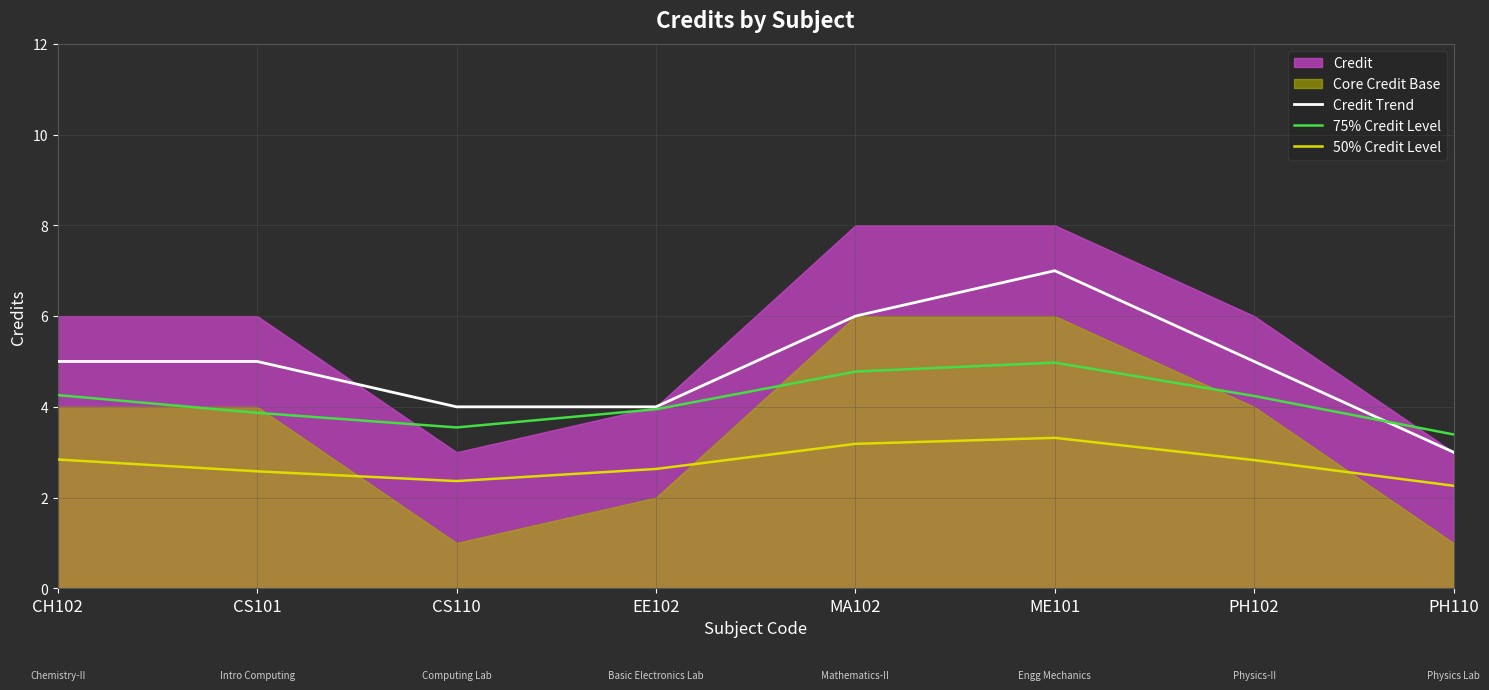

What is the difference between the Credit Trend values at CH102 and MA102?

1.0